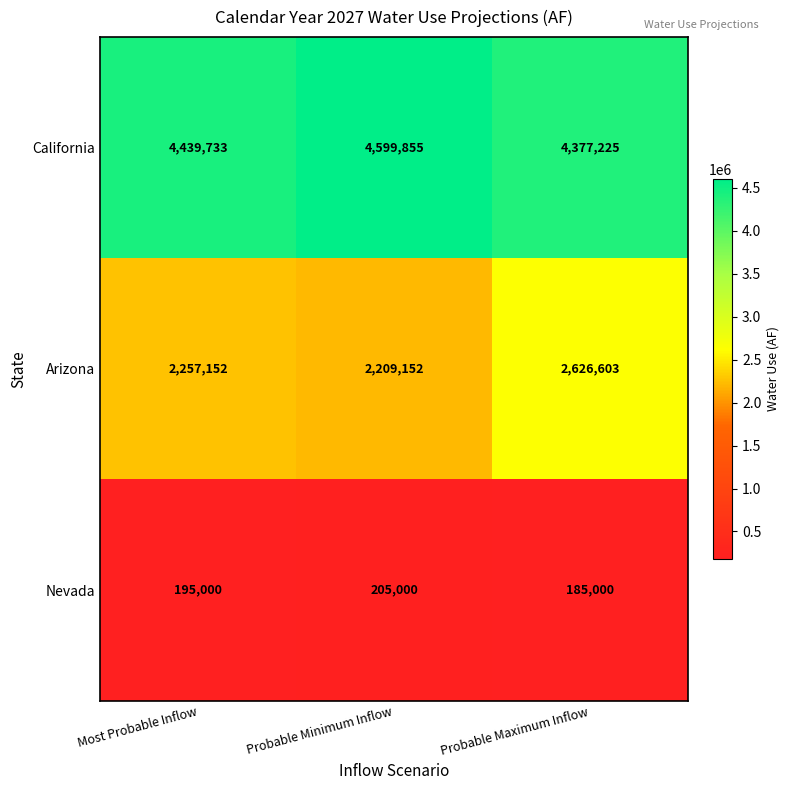

What is the sum of all Nevada values?

585000